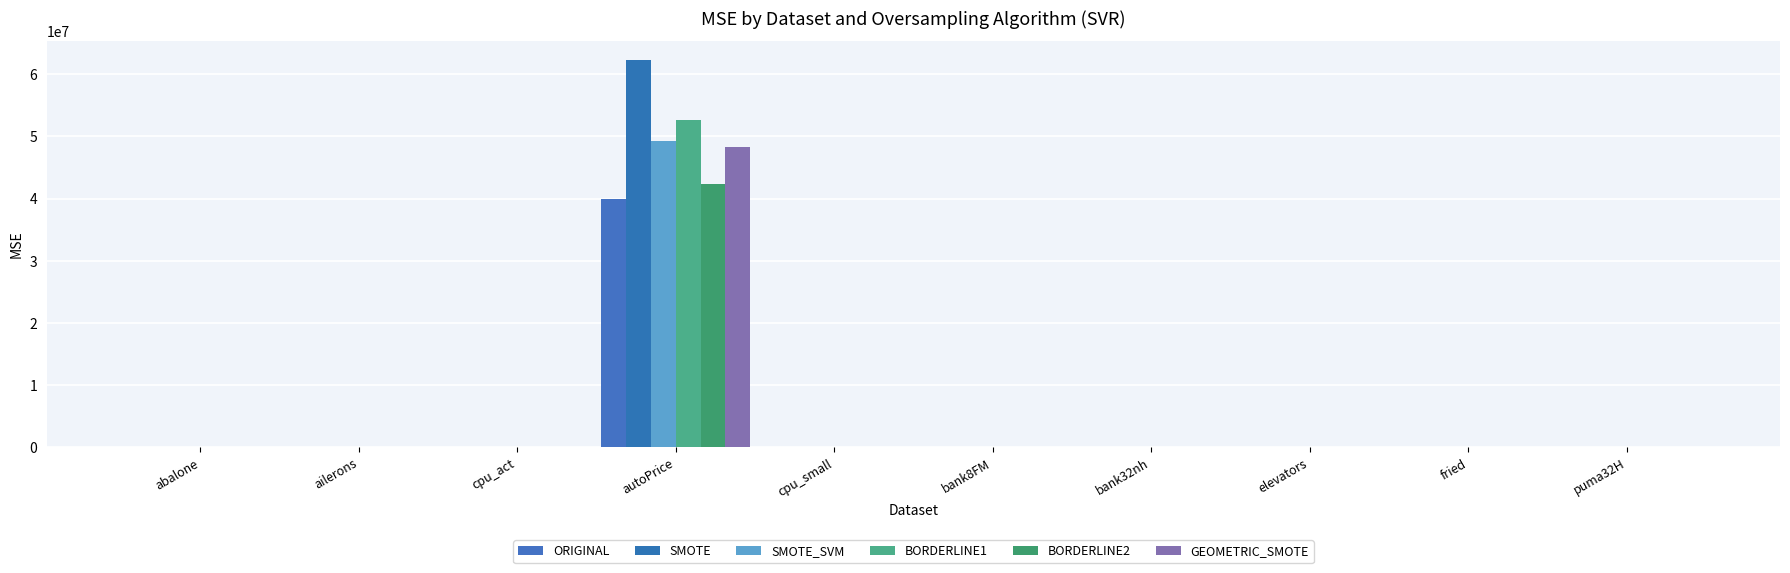

What is the difference between the GEOMETRIC_SMOTE values at abalone and cpu_act?

56.5